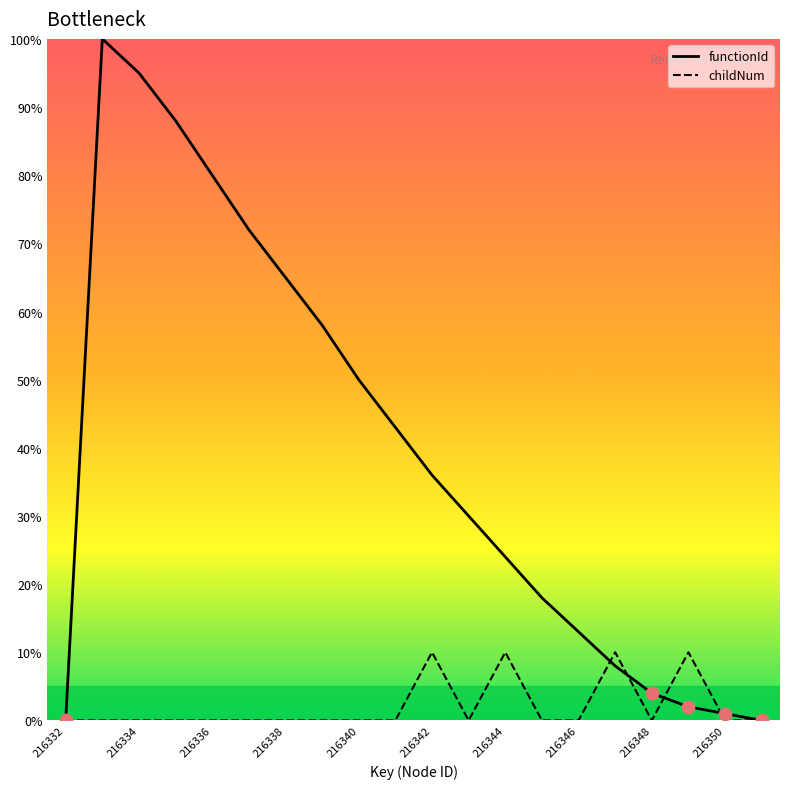

At how many categories does at least one series exceed 71?

5